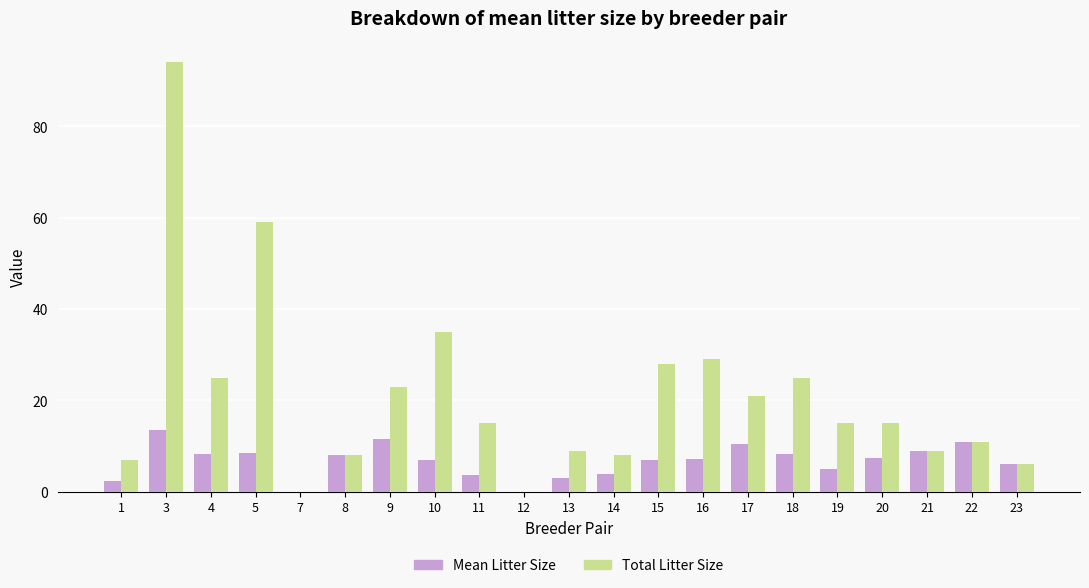

Is the value of Mean Litter Size at 1 greater than the value of Total Litter Size at 7?

Yes